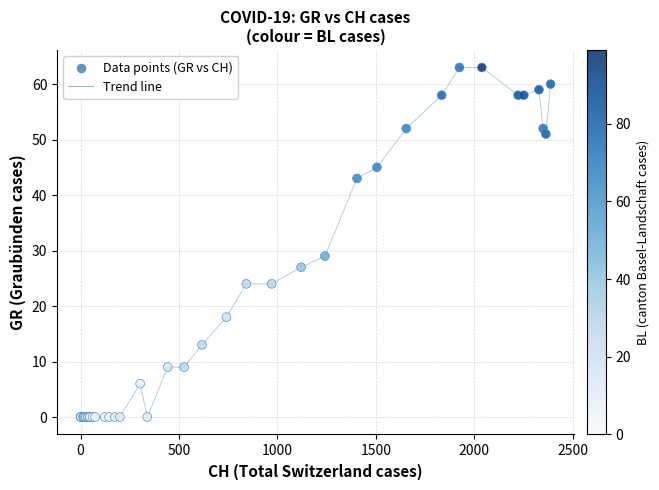

What Y value in the scatter plot is closest to 31?

29